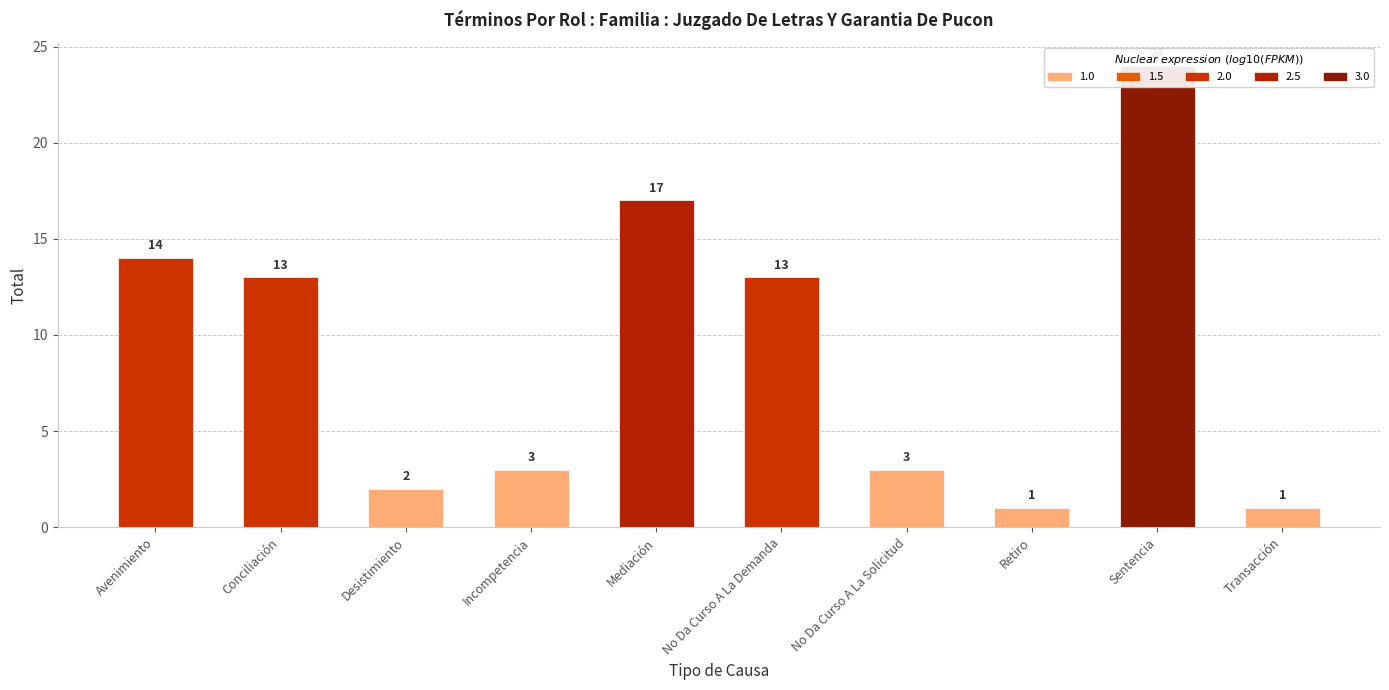

What is the value of the 3rd bar from the left?

2